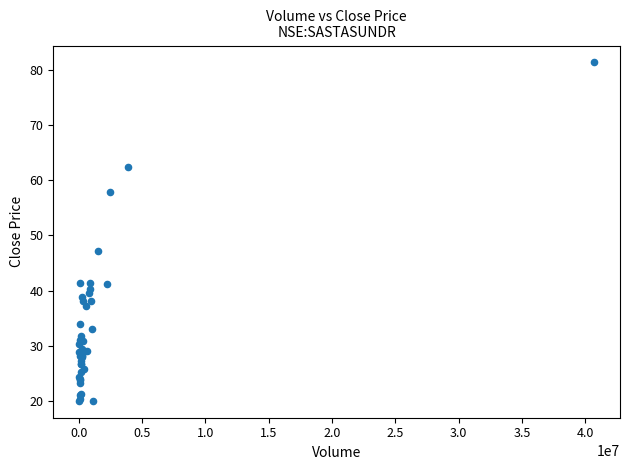

What Y value in the scatter plot is closest to 50?

47.2